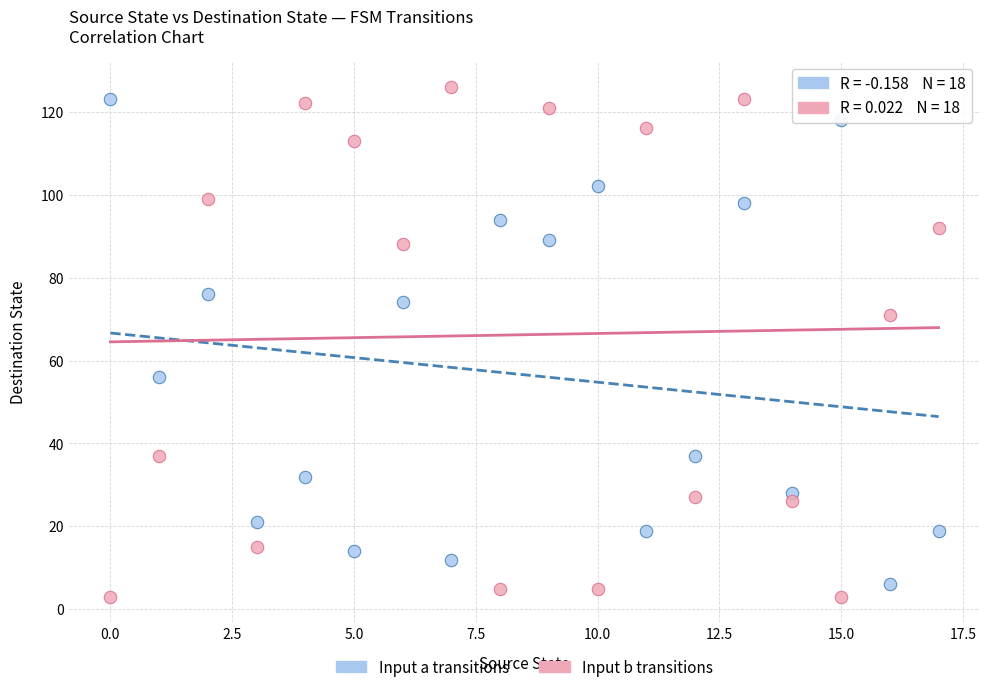

Across all data points, what is the range of Y values (max minus min)?

123